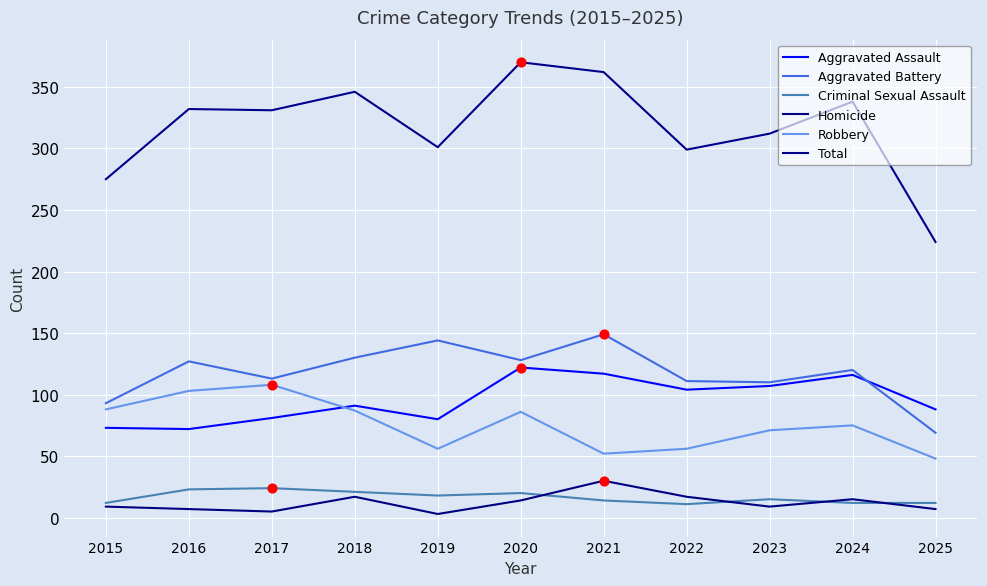

Does the chart have visible grid lines?

Yes